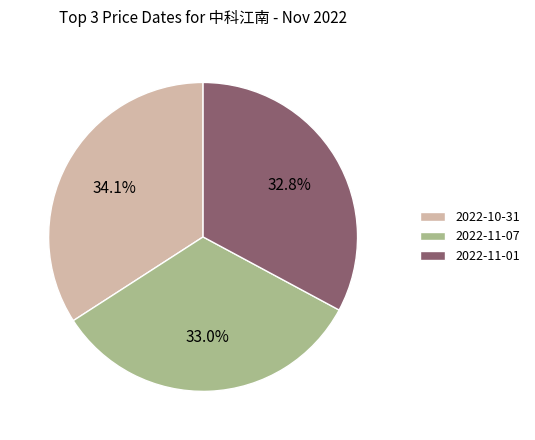

What is the total percentage of 2022-10-31 and 2022-11-01?

67.0%